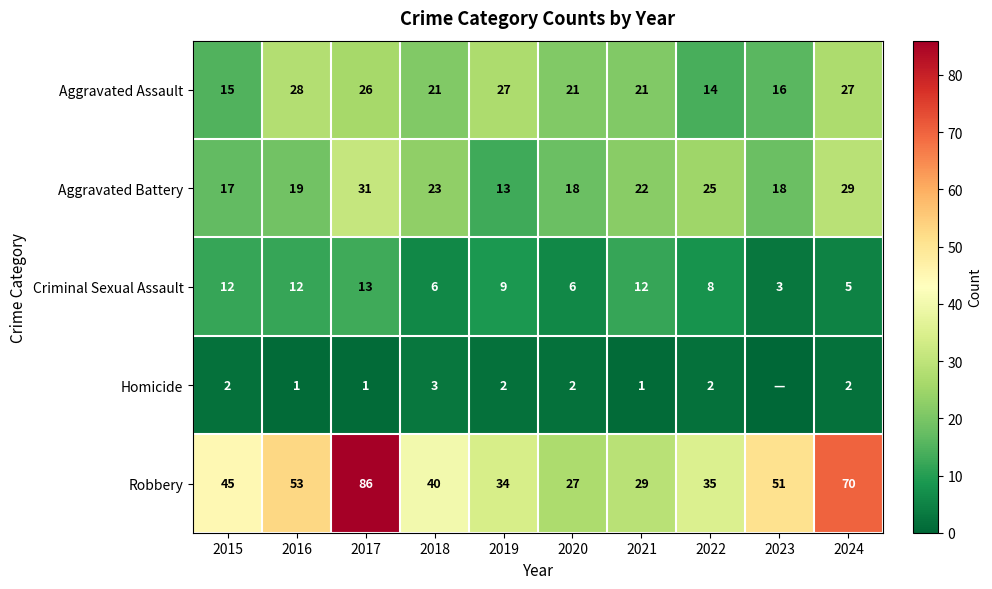

Which category has the lowest value in the Criminal Sexual Assault series?

2023